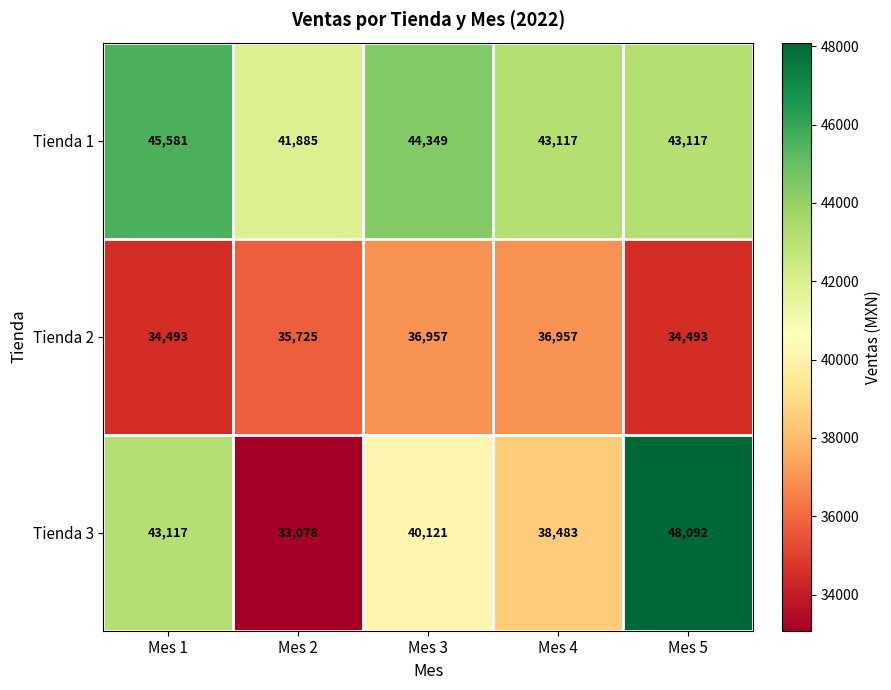

What is the difference between the second highest and minimum values in the Tienda 3 series?

10039